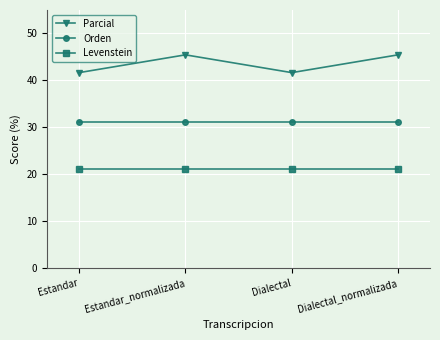

What is the label of the 4th point from the left?

Dialectal_normalizada